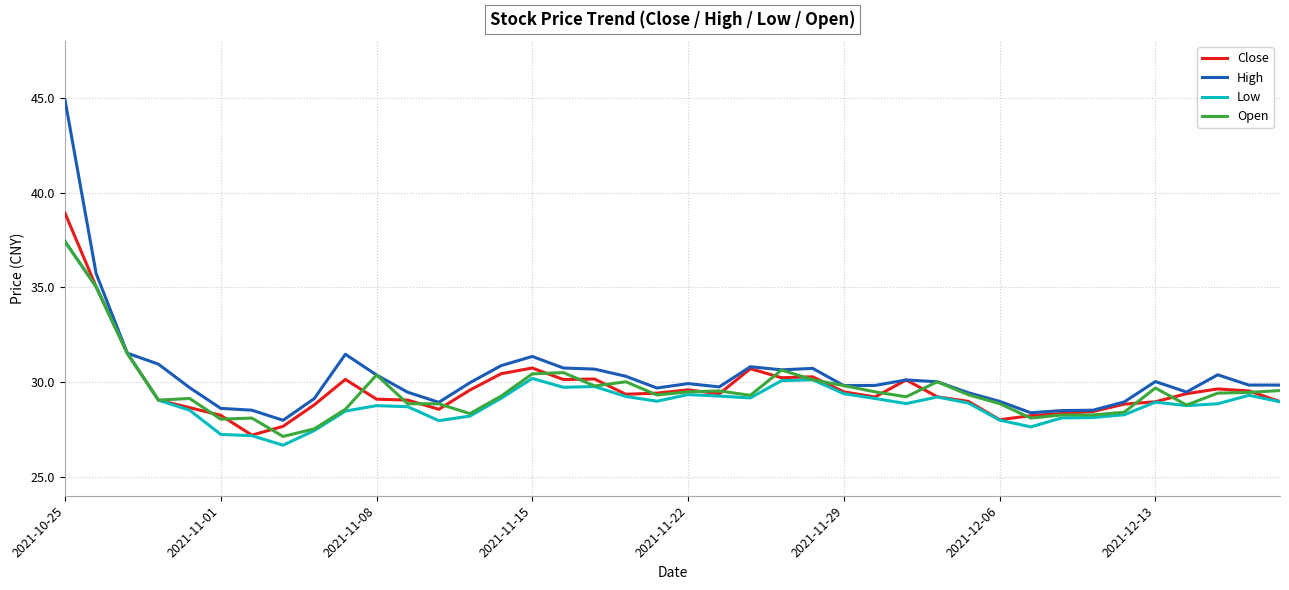

What is the smallest value displayed?

26.7